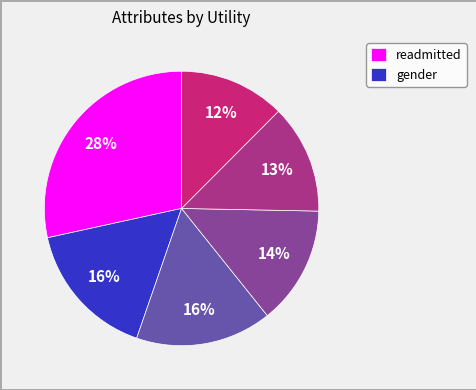

To the nearest percent, what is the average slice percentage?

17%